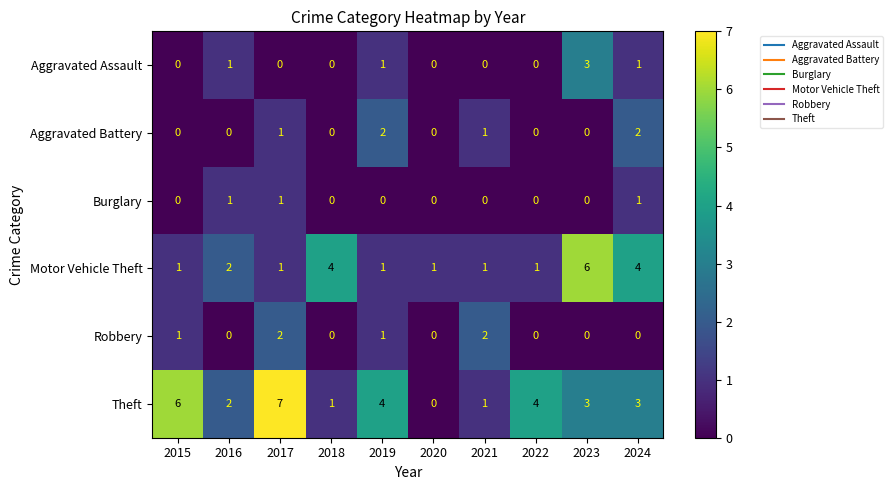

What is the spread (max minus min) of values at 2019?

4